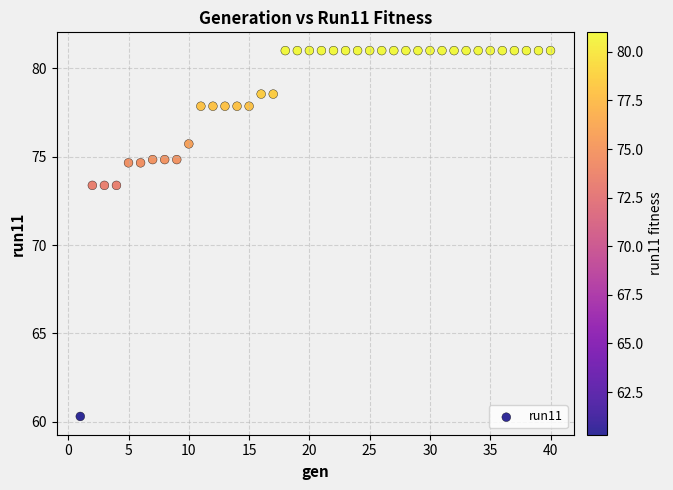

What is the range of X values (max minus min)?

39.0